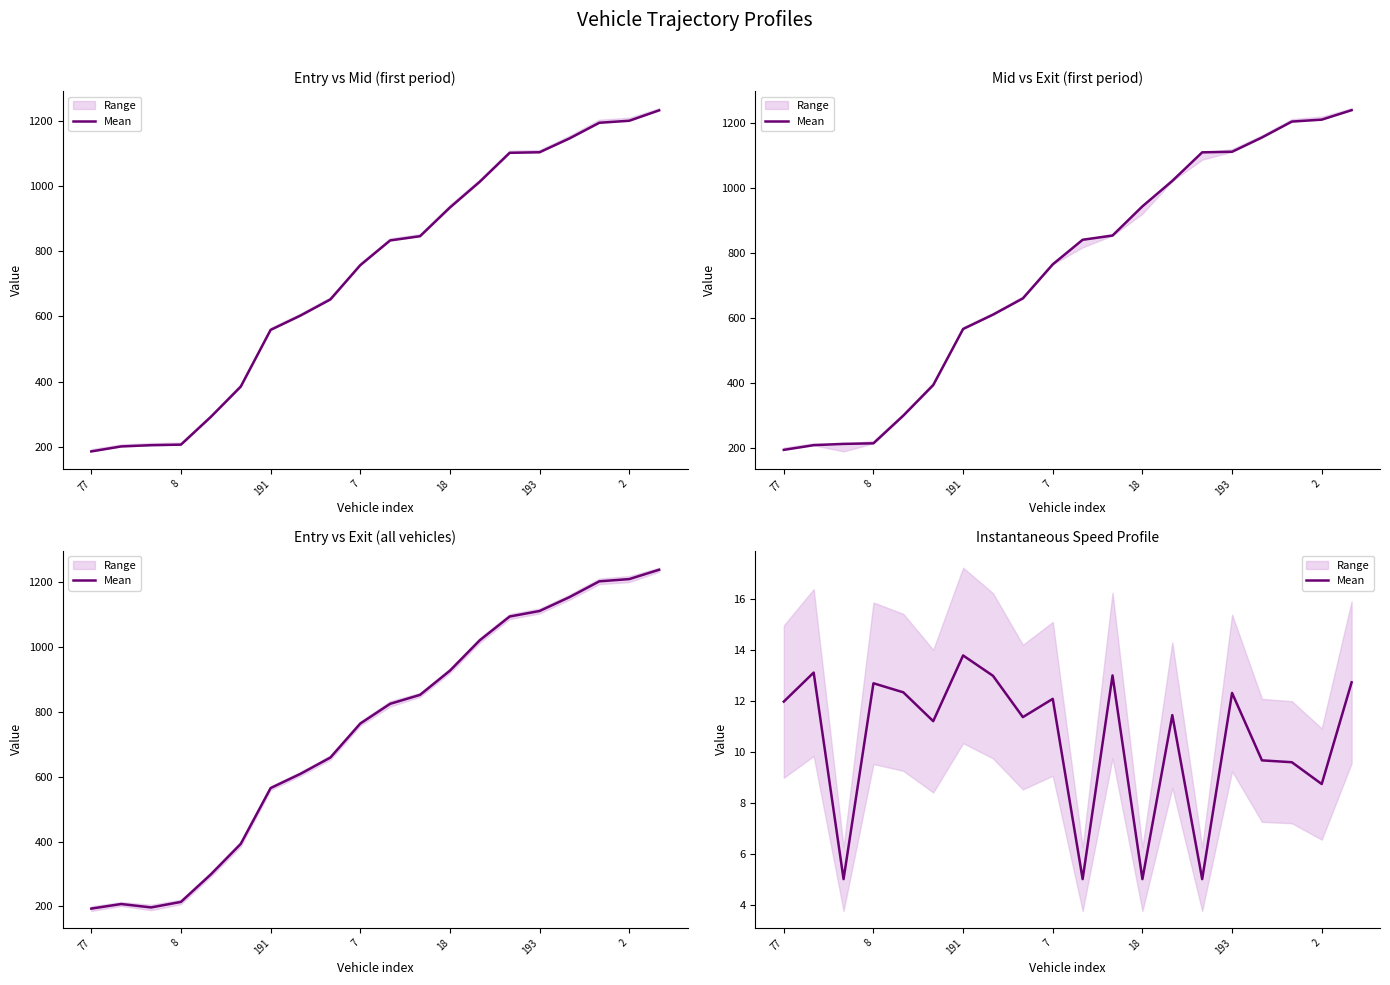

Is this an area chart (filled region under the line)?

No